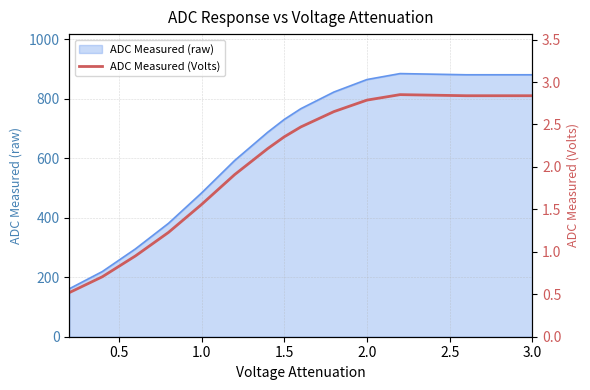

What is the minimum value for ADC Measured (raw)?

161